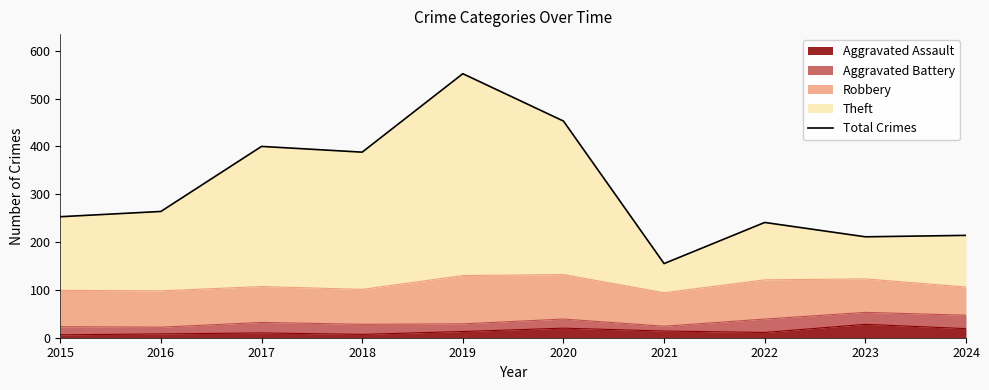

What is the difference between the maximum and minimum values?

397